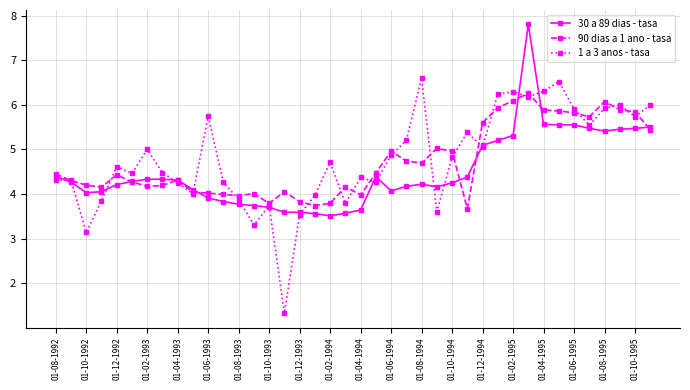

What is the greatest value displayed?

7.8